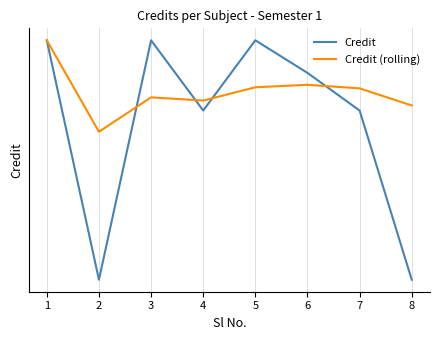

How many data points in Credit are above 7?

3